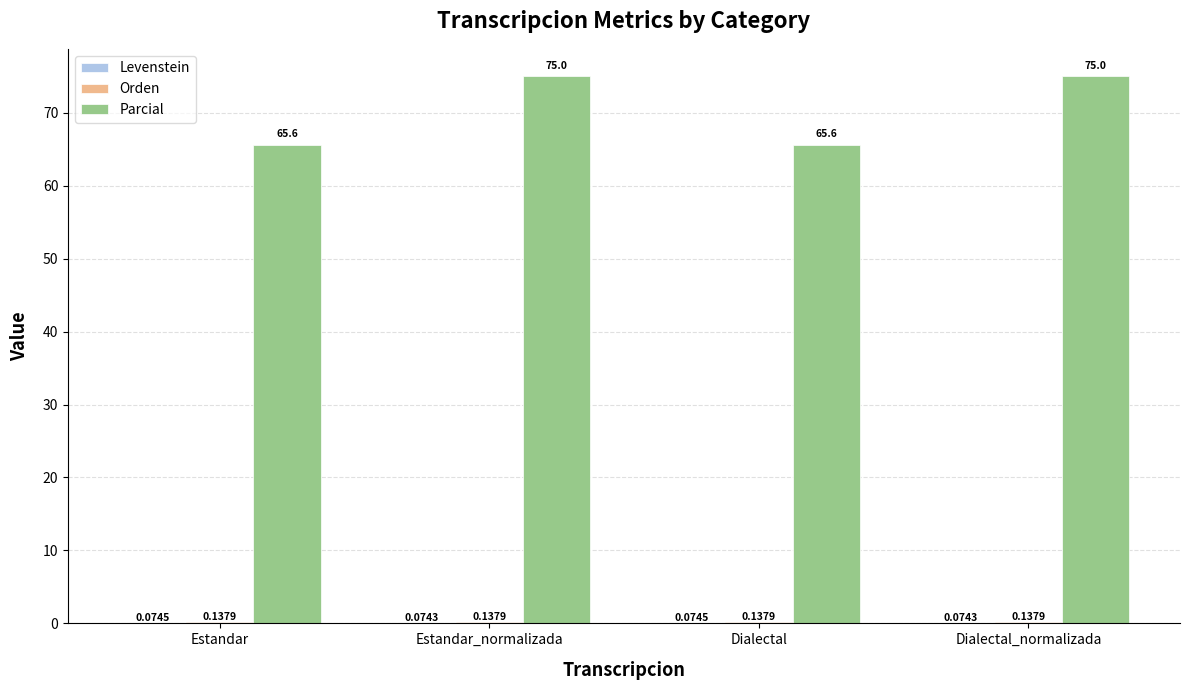

Which series has the largest total across all categories?

Parcial